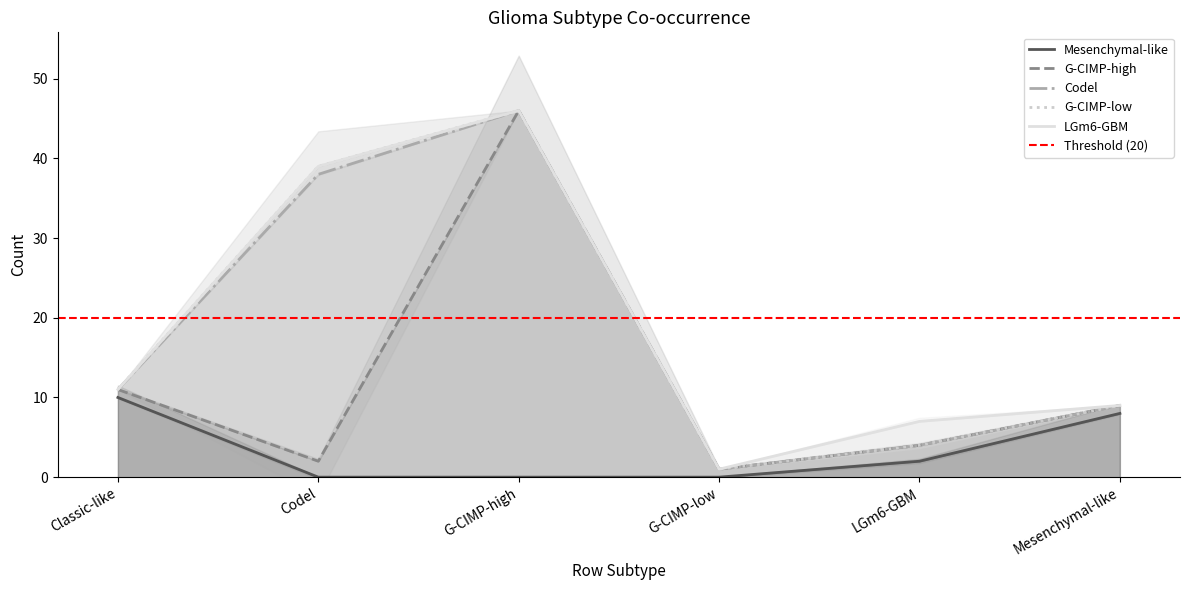

In LGm6-GBM, how many points are higher than both neighbors (excluding endpoints)?

1